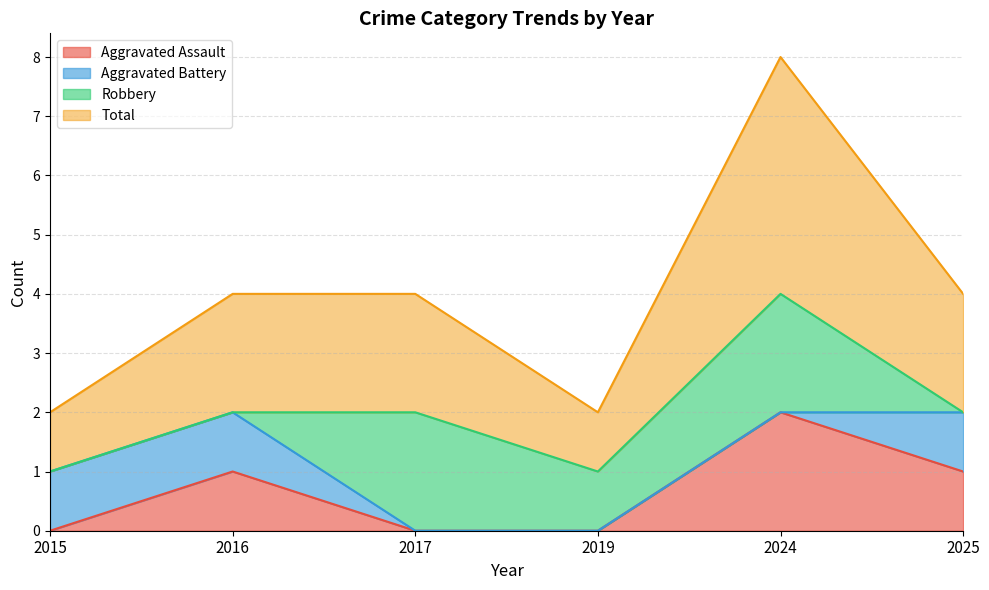

At which category does Total reach its first local valley?

2019